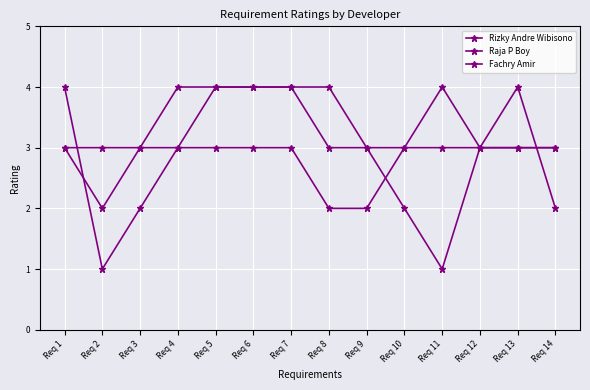

What is the average value of the Rizky Andre Wibisono series?

3